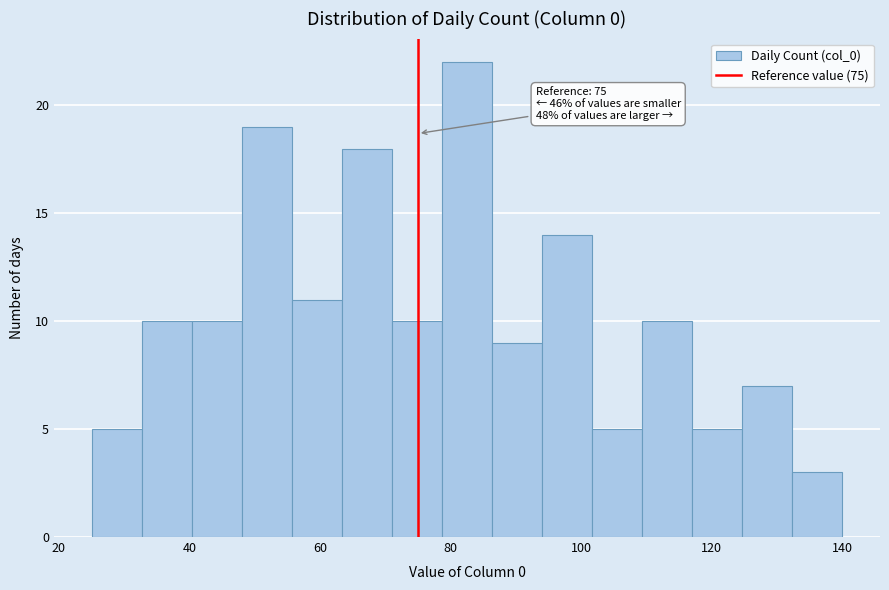

Read against the x-axis, roughly where is the centre of the tallest bar?

82